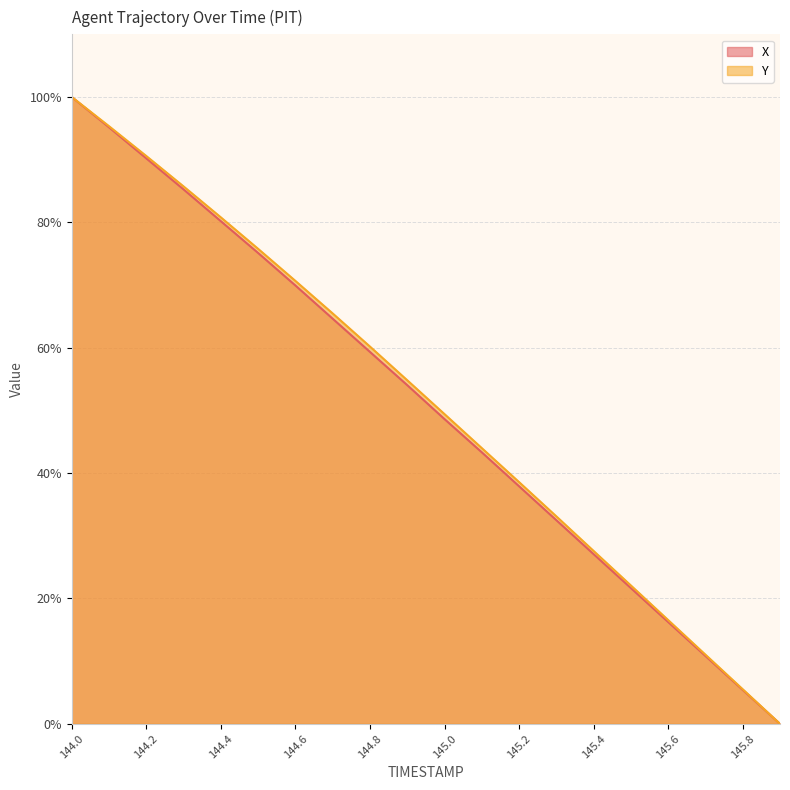

Rank the categories by X value from lowest to highest.

145.9, 145.8, 145.7, 145.6, 145.5, 145.4, 145.3, 145.2, 145.1, 145.0, 144.9, 144.8, 144.7, 144.6, 144.5, 144.4, 144.3, 144.2, 144.1, 144.0